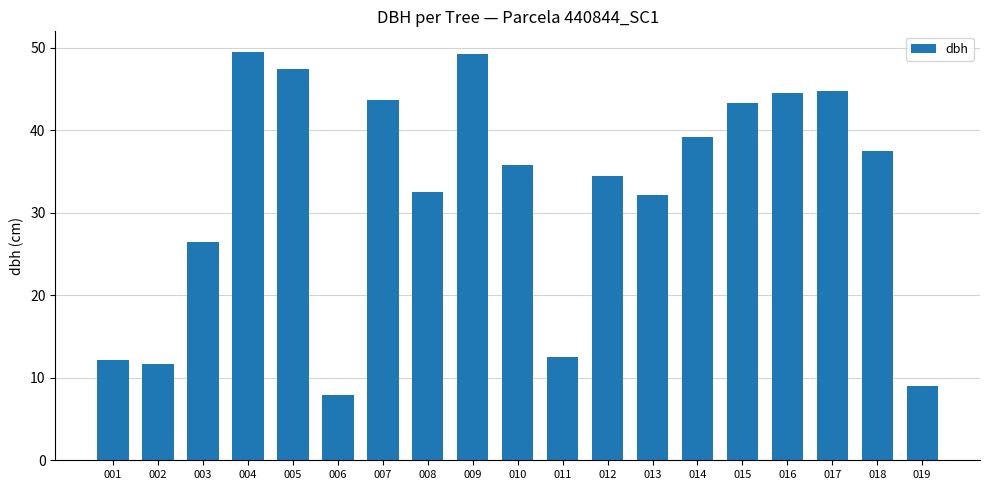

The chart shows a value of 49.5 at 004. True or false?

True